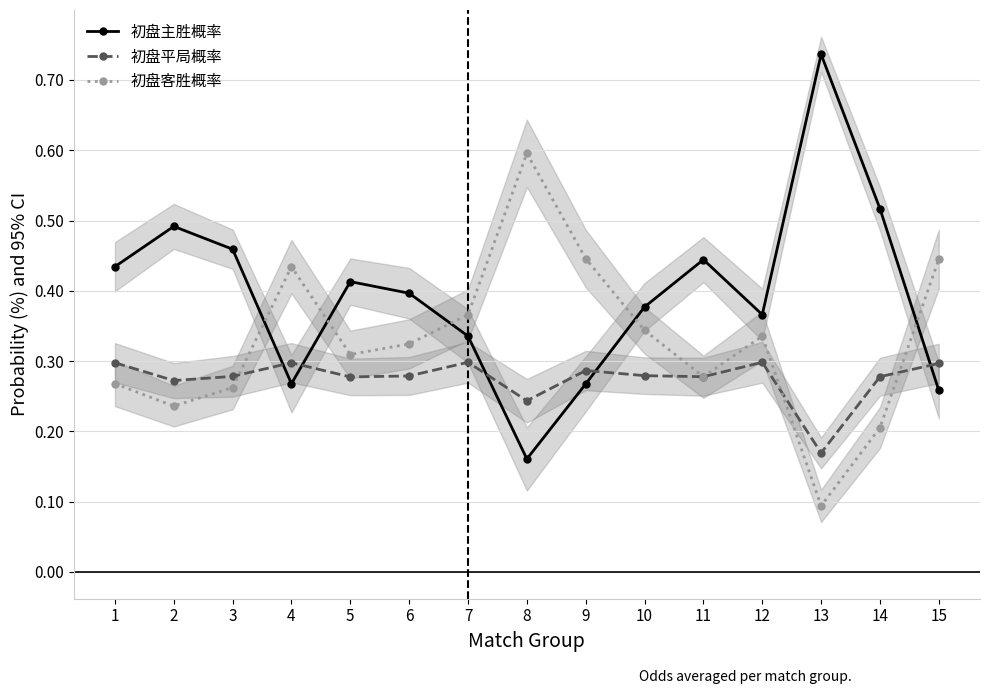

Which category has the lowest value across all series?

13